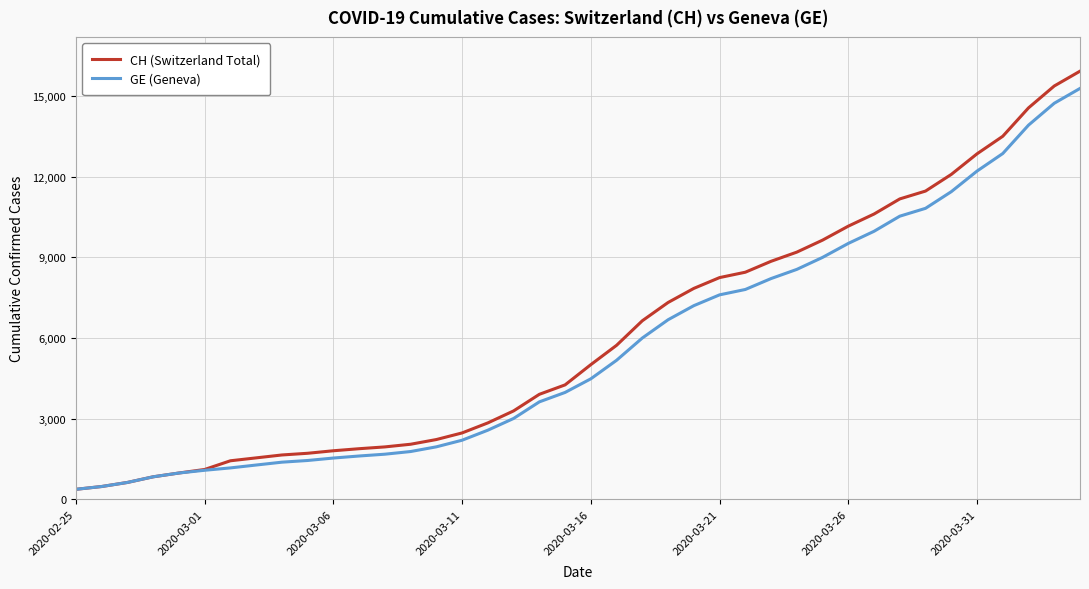

Is this an area chart (filled region under the line)?

No